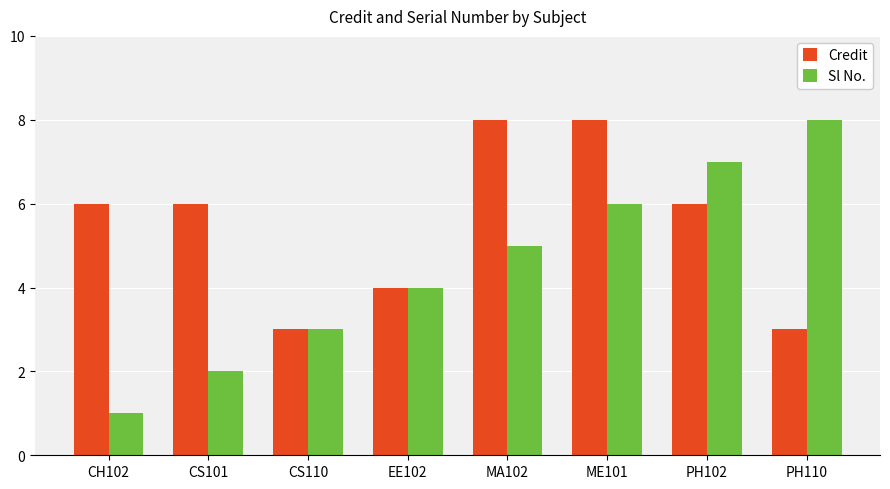

List the series in order of their overall mean, lowest first.

Sl No., Credit